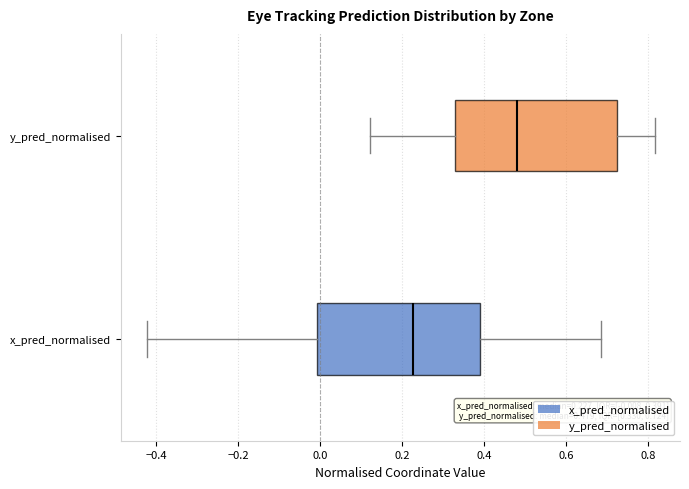

Which box has the furthest to the left median line?

x_pred_normalised